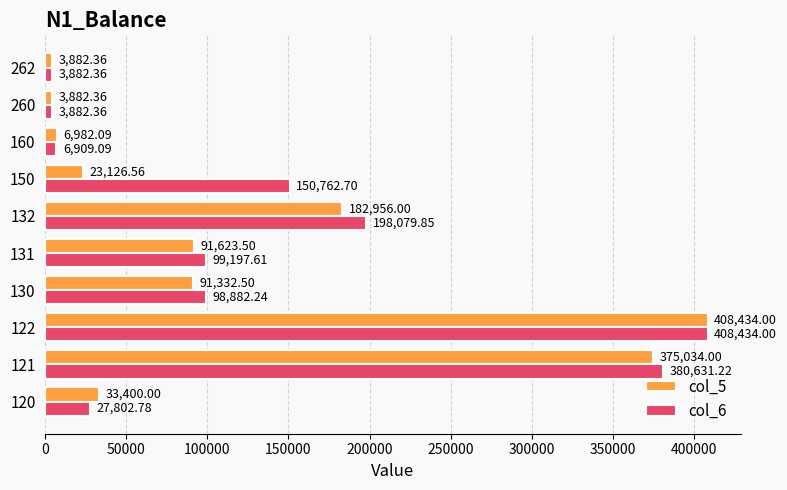

Where is col_5 nearest to the value 206158?

132